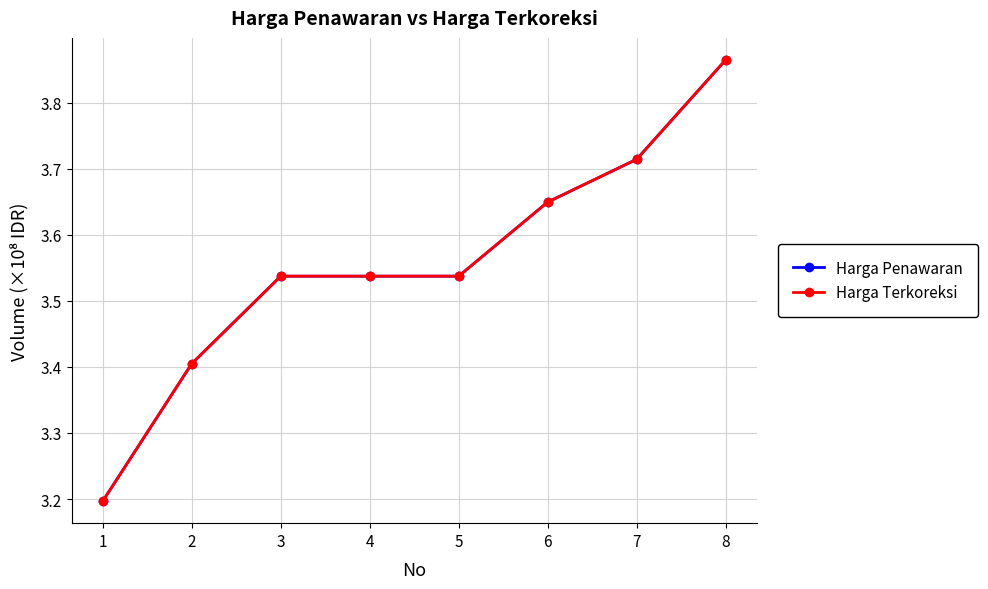

Which category has the lowest value in the Harga Terkoreksi series?

1